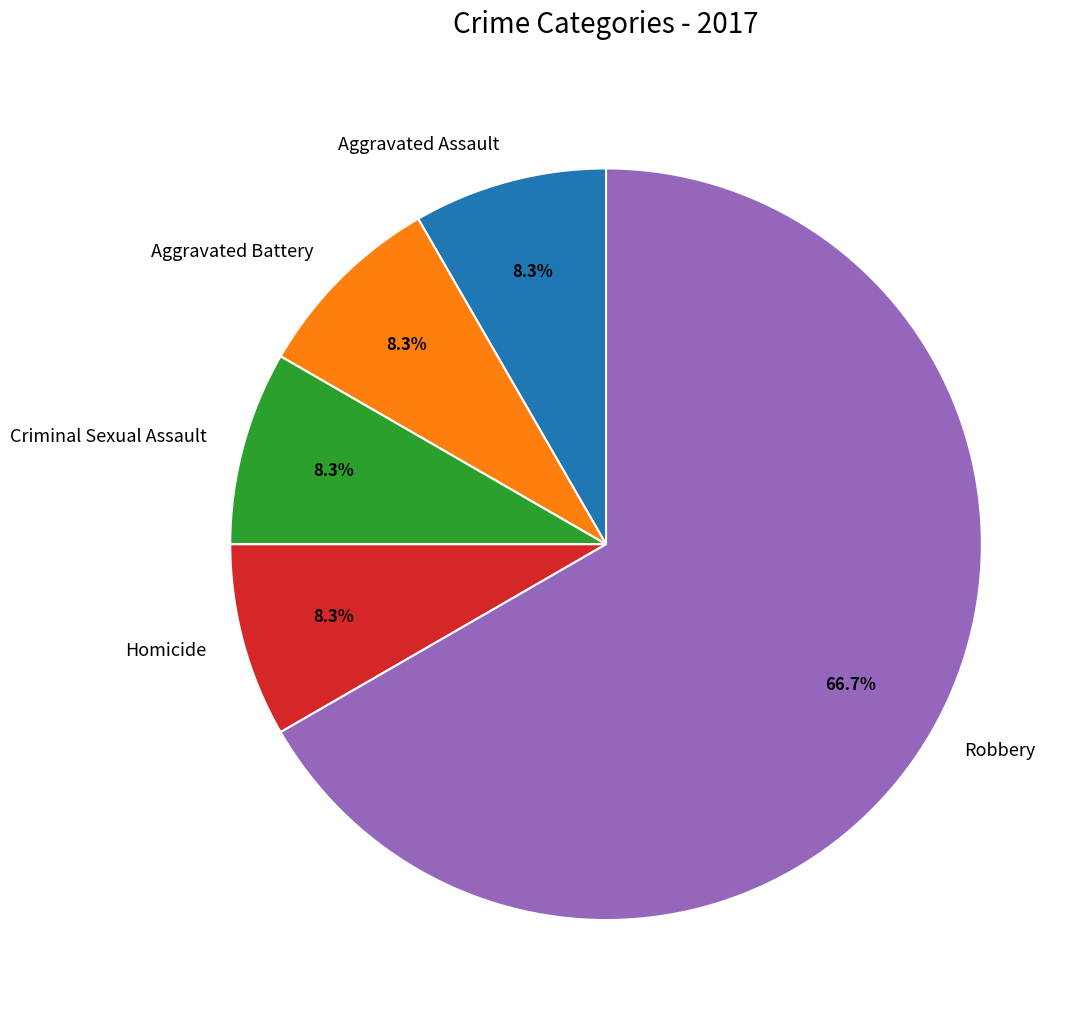

Combined, do Aggravated Assault and Robbery account for over 50%?

Yes